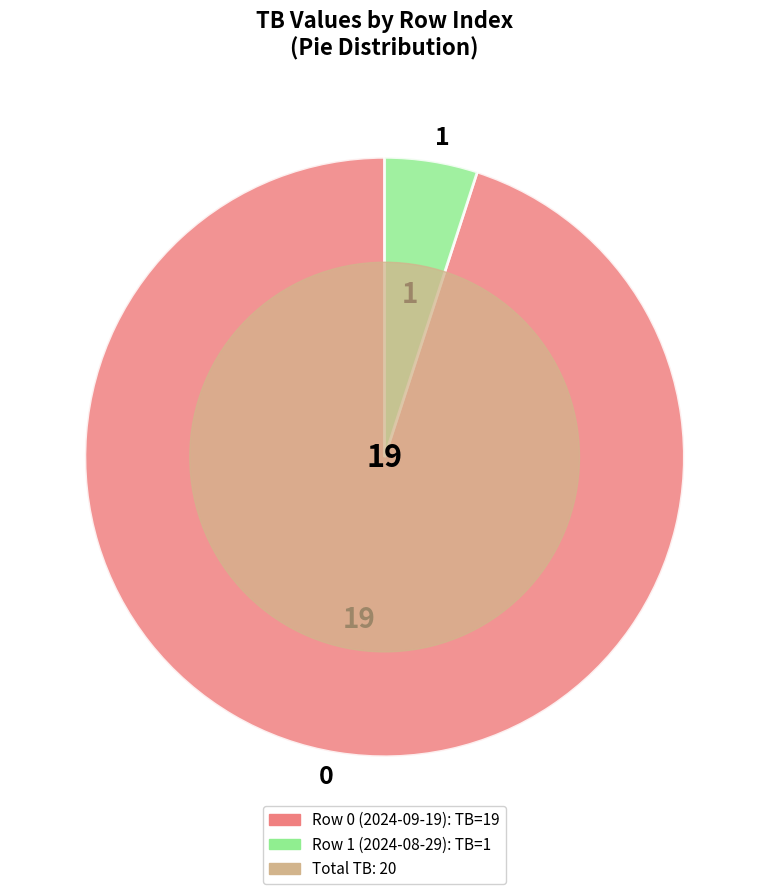

Does 0 account for over 50% of the chart?

Yes